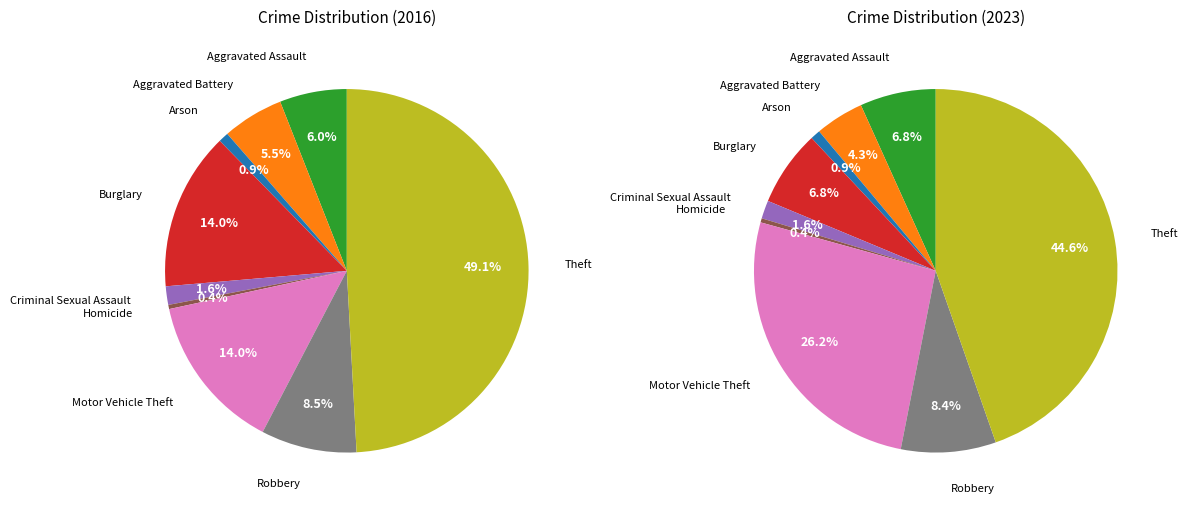

Is it true that Theft is 39% of the pie?

False